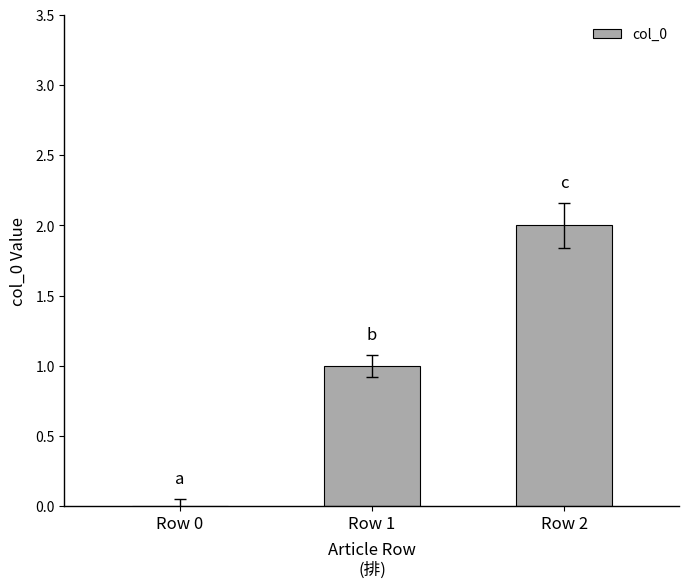

Does the chart contain stacked bars?

No